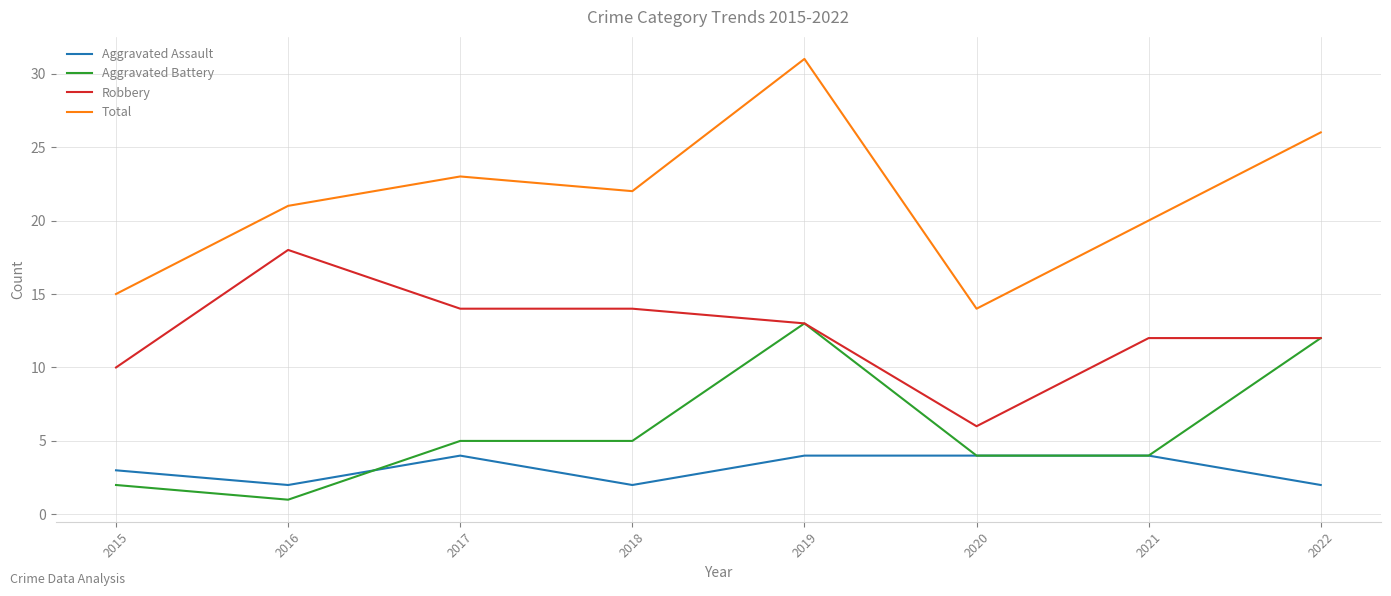

Reading left to right, list all the values displayed in this chart.

Aggravated Assault: 3	2	4	2	4	4	4	2
Aggravated Battery: 2	1	5	5	13	4	4	12
Robbery: 10	18	14	14	13	6	12	12
Total: 15	21	23	22	31	14	20	26